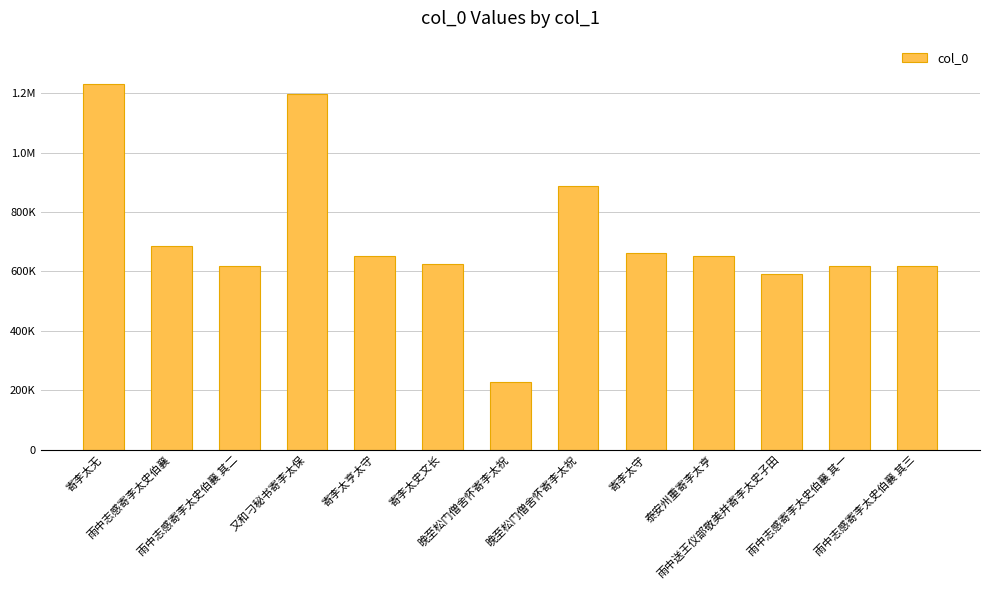

Where is the data nearest to the value 728550?

雨中志感寄李太史伯襄